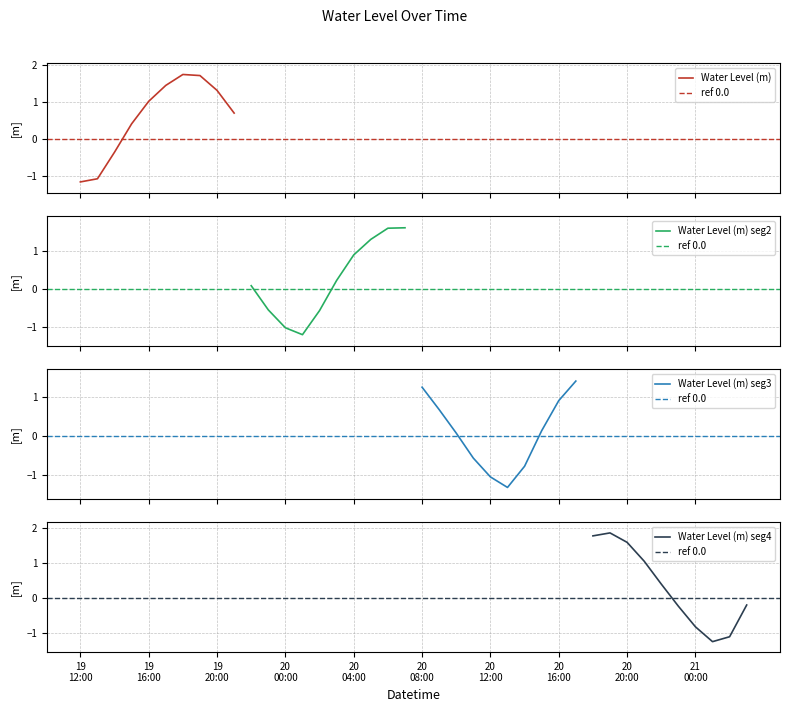

What is the difference between the values at 2025-10-20 21:00 and 2025-10-21 03:00?

1.3